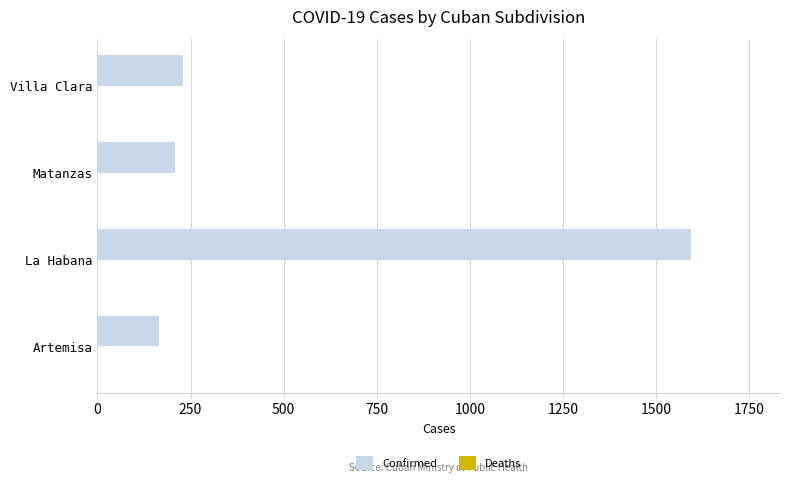

What is the difference between the values at La Habana and Villa Clara?

1362